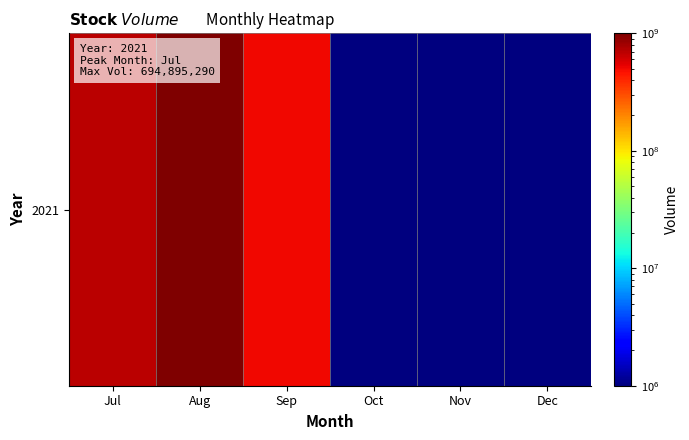

Rank the categories by value from highest to lowest.

Aug, Jul, Sep, Oct, Nov, Dec